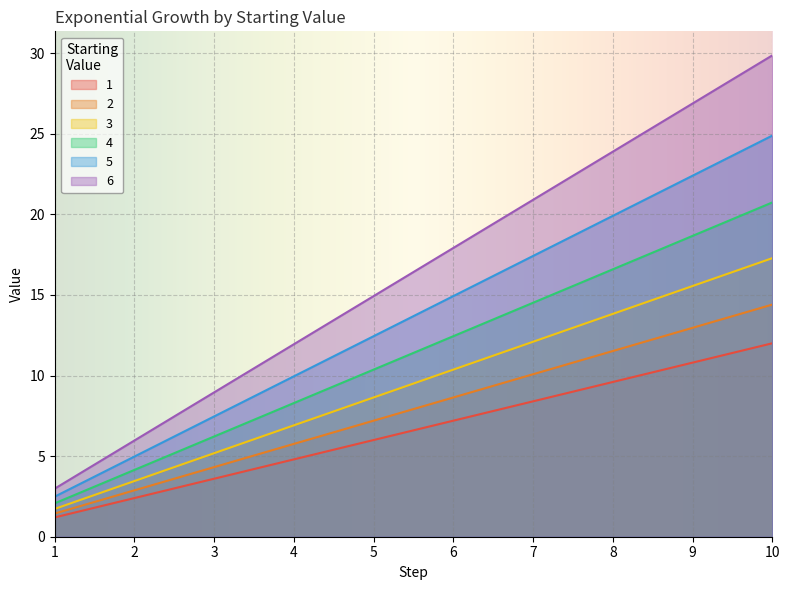

Is it true that 4 equals 2.8 at 5?

False